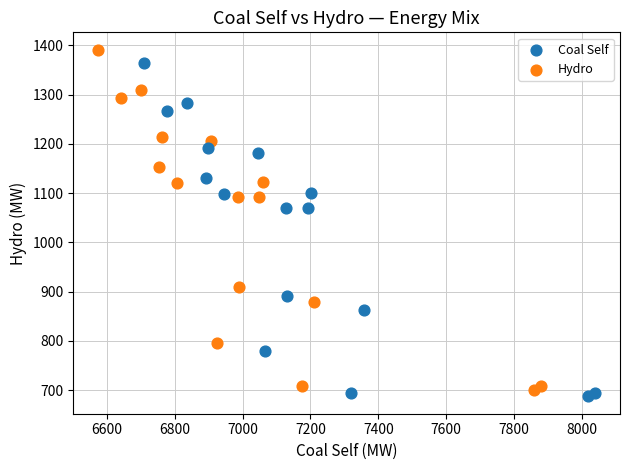

Which series has the widest spread of Y values?

Hydro